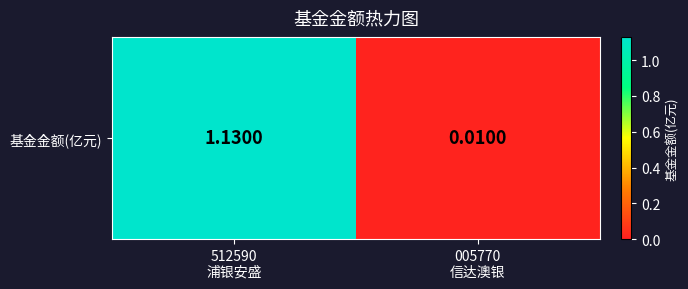

List the labels in order of value, largest first.

512590
浦银安盛, 005770
信达澳银